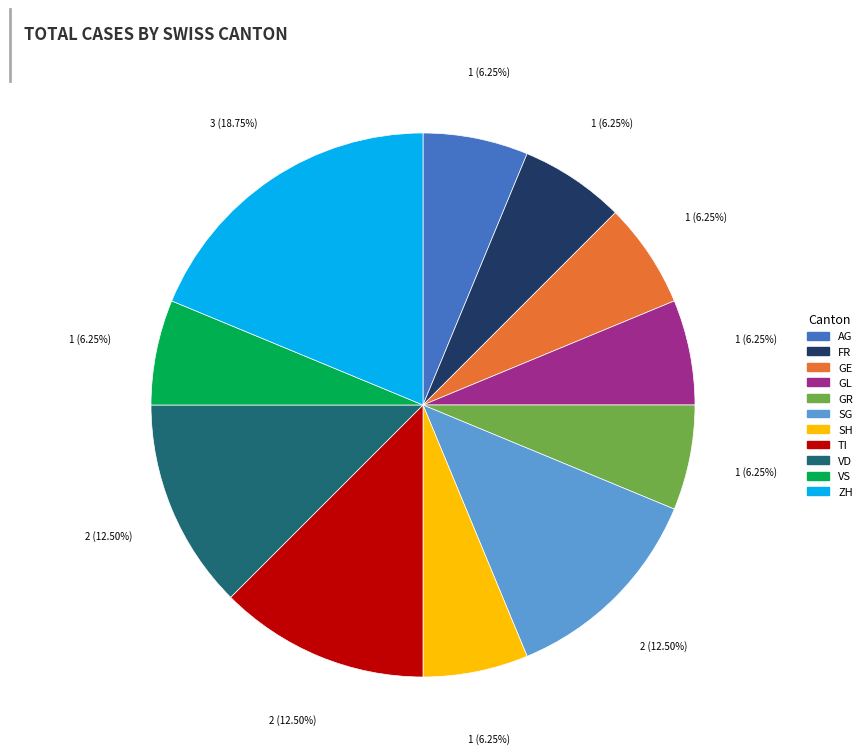

Does any single category account for the majority?

No